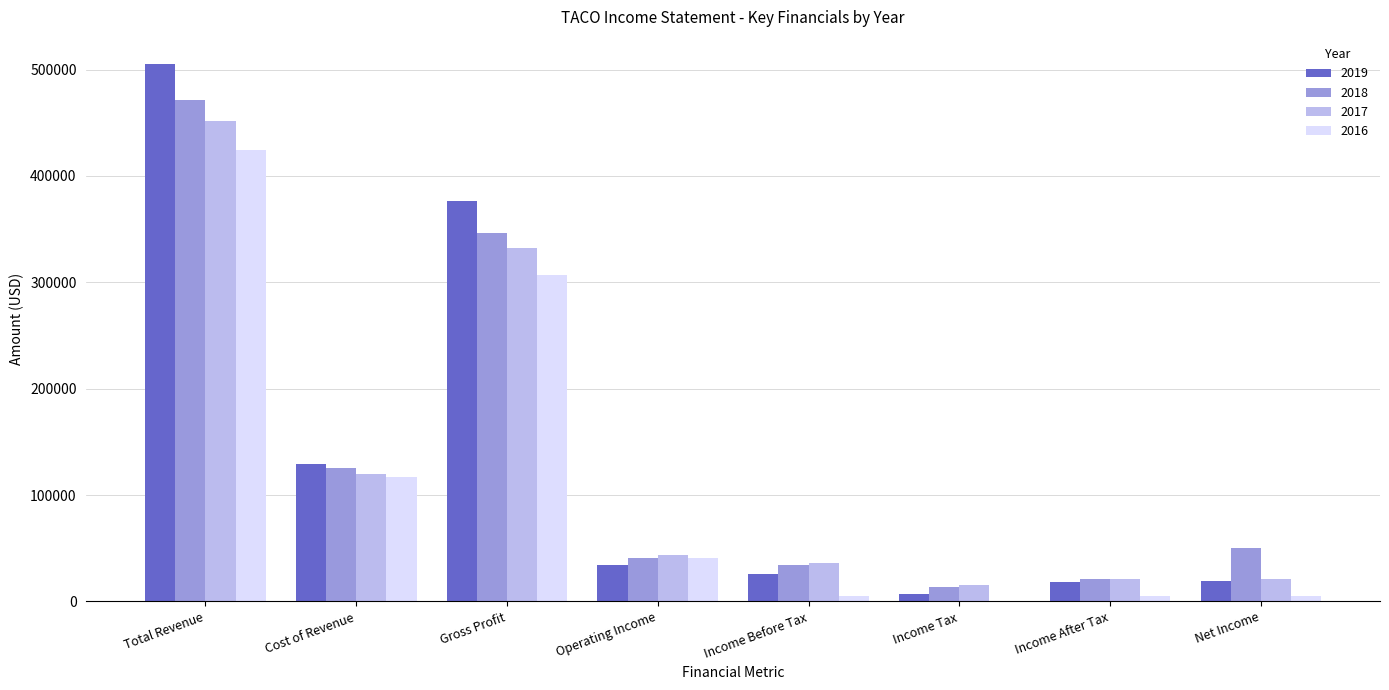

Between Total Revenue and Cost of Revenue, which series saw the biggest shift?

2019